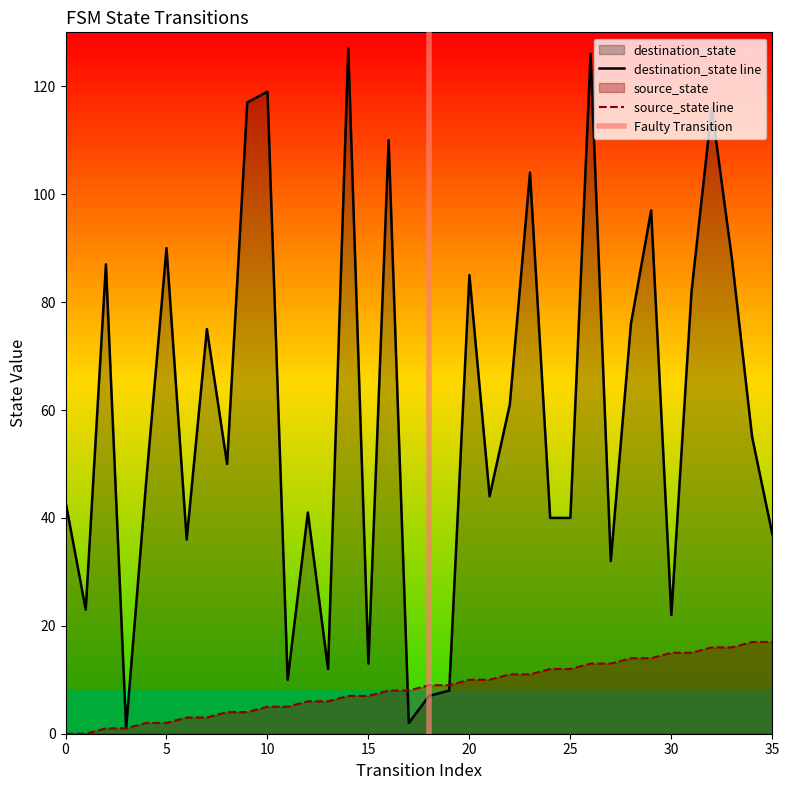

What is the sum of all destination_state values?

2123